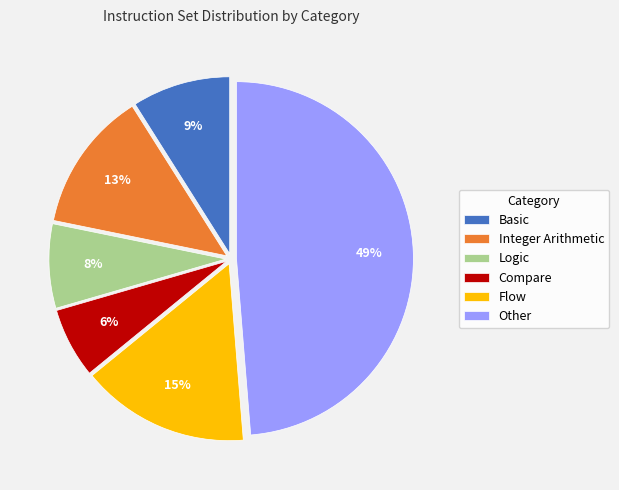

Is it true that Logic is 8% of the pie?

True